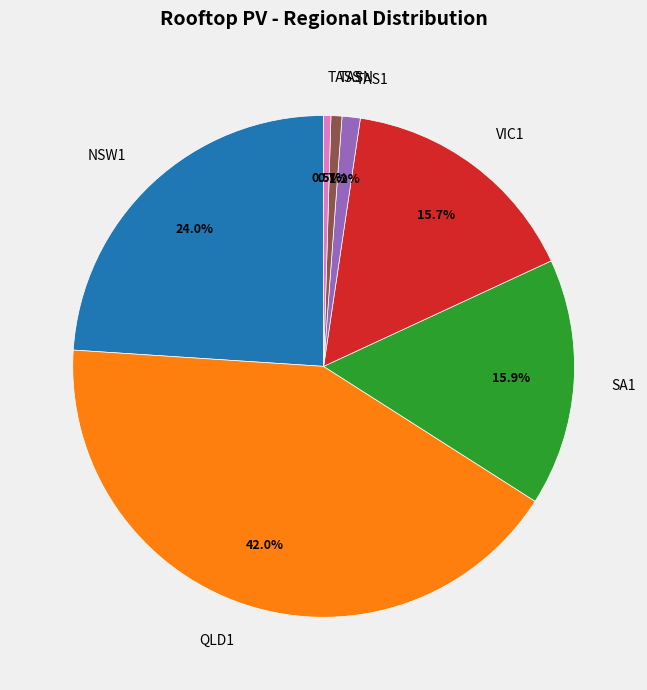

Is it true that VIC1 is 7% of the pie?

False